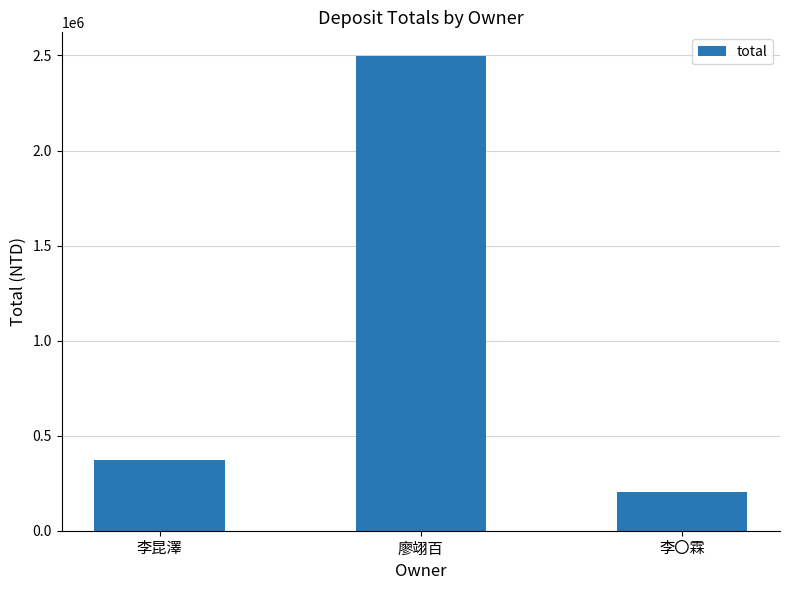

What is the change in value from 李昆澤 to 廖翊百?

+2124059